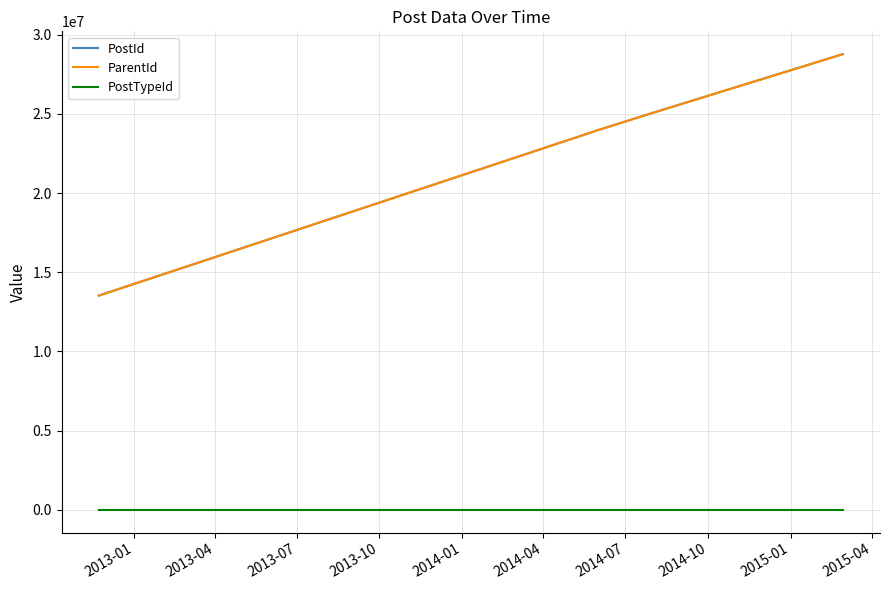

True or false: PostTypeId and PostId intersect in this chart.

False